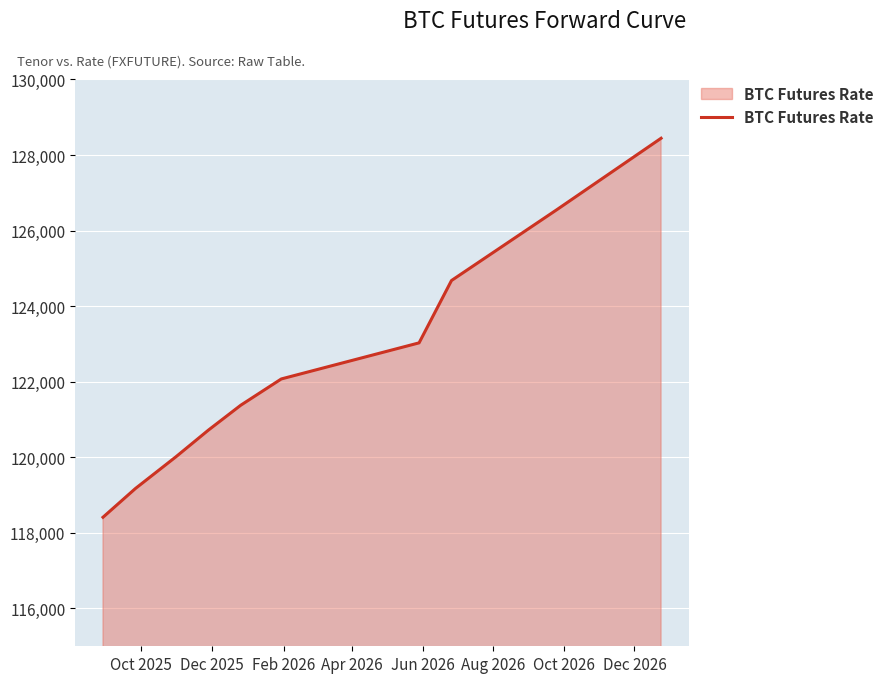

What is the minimum value shown in the chart?

118415